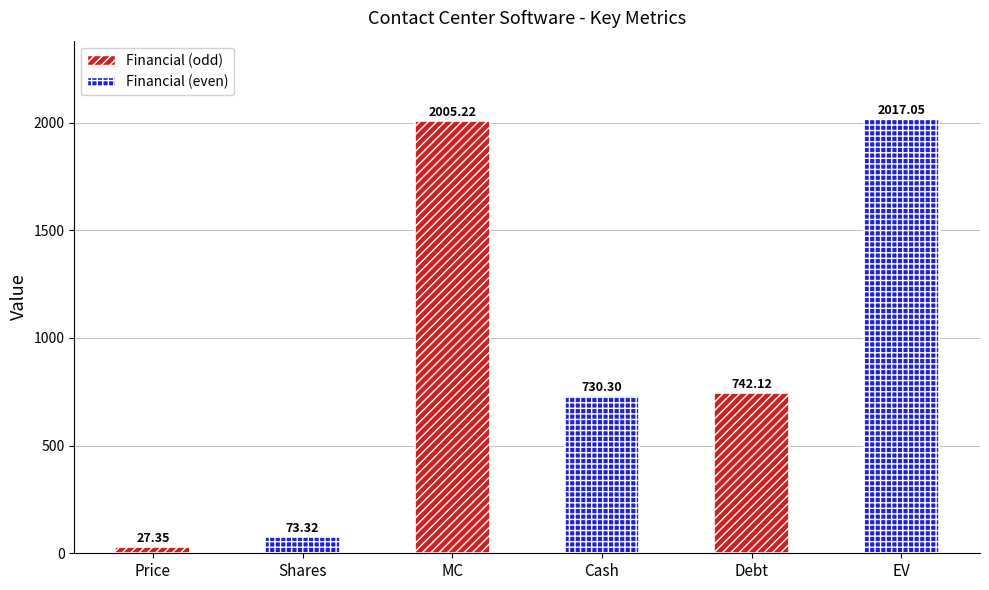

What is the smallest value displayed?

27.4